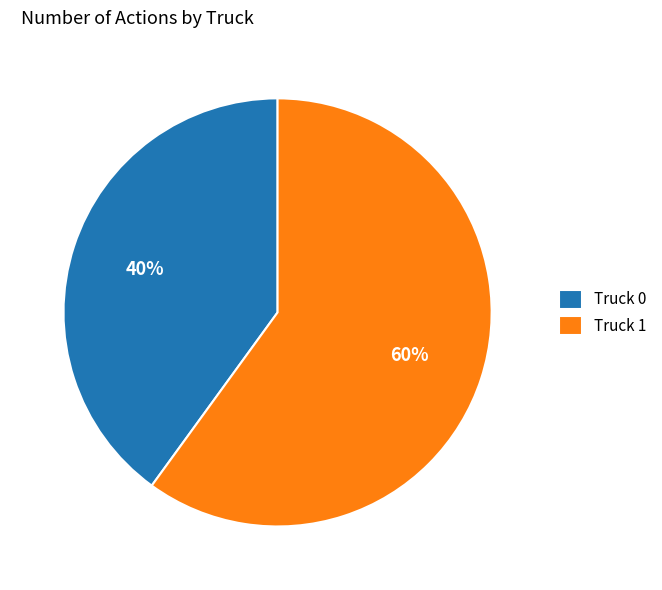

Rank the categories by value from highest to lowest.

Truck 1, Truck 0